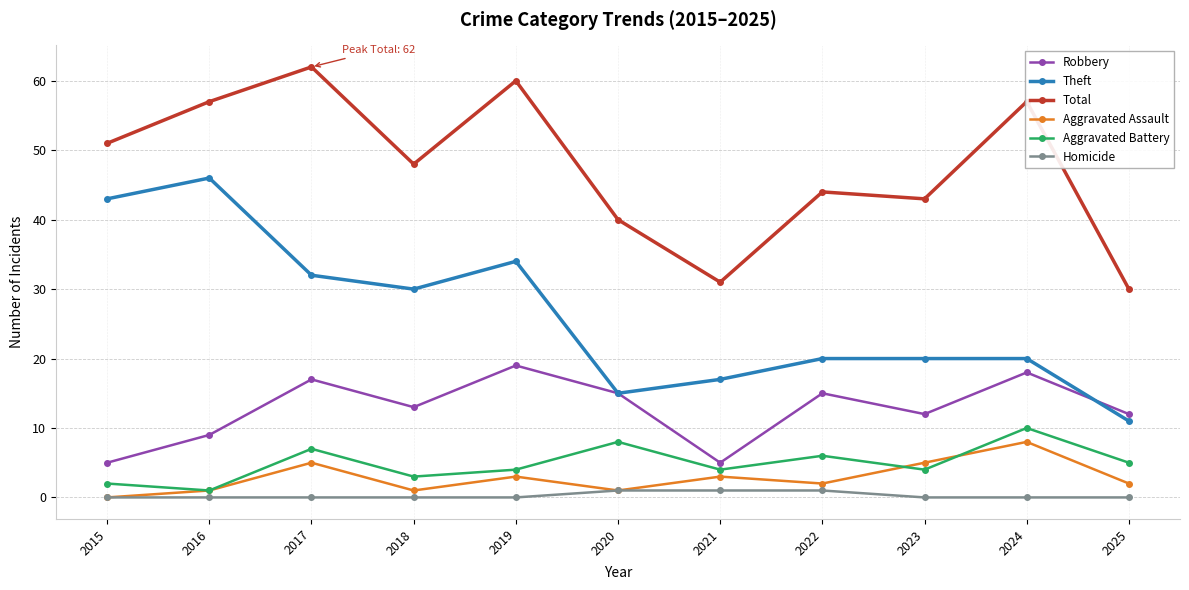

What is the sum of the Total values at 2017 and 2015?

113